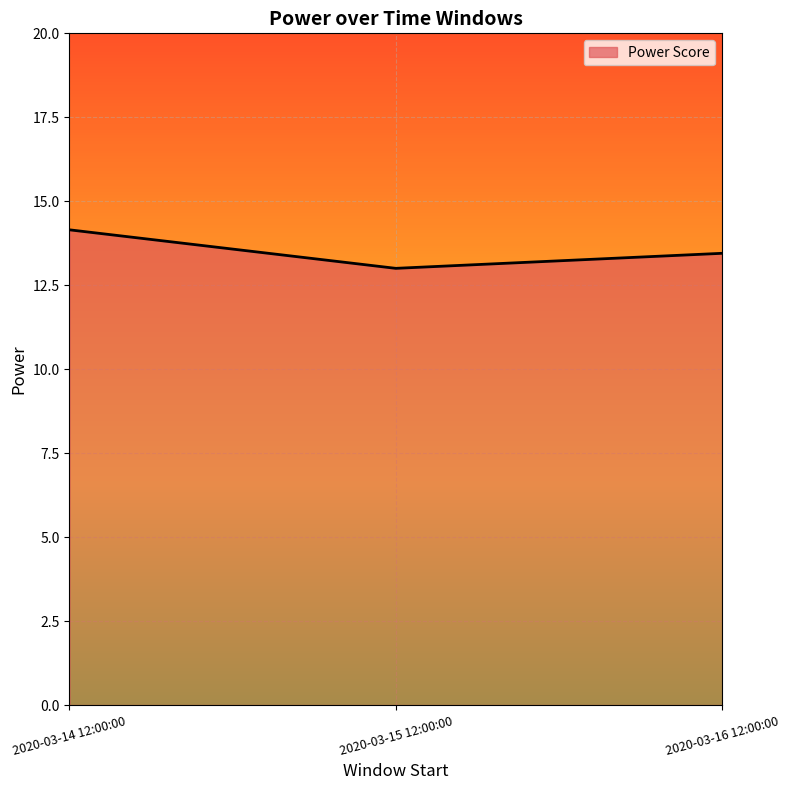

True or false: the data shows 8.2 at 2020-03-16 12:00:00.

False